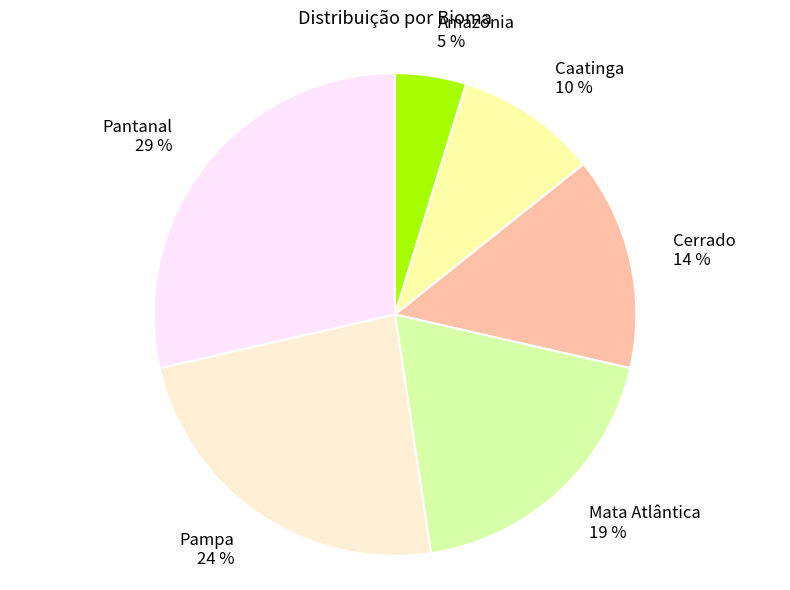

True or false: Caatinga accounts for 20% of the total.

False